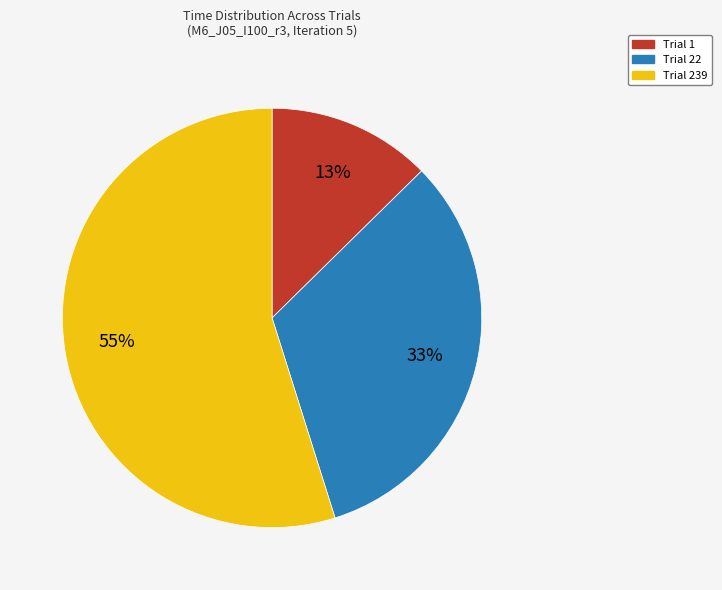

Does Trial 22 represent more than half of the total?

No